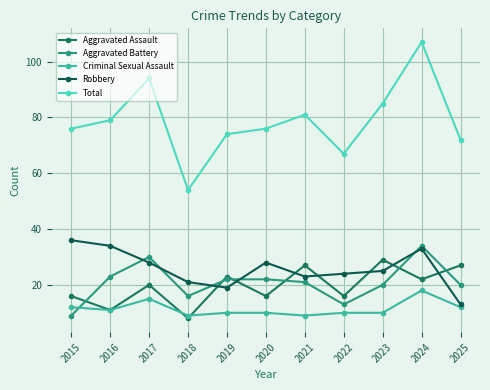

Is this an area chart (filled region under the line)?

No